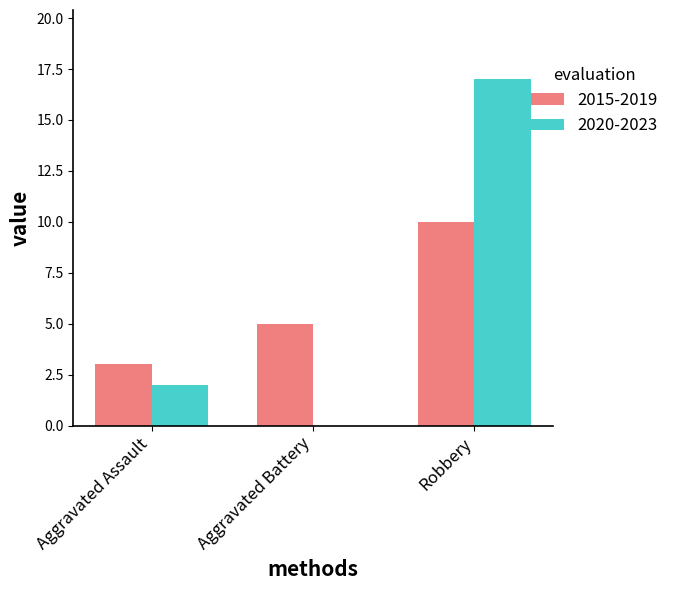

What is the total value across all series at Robbery?

27